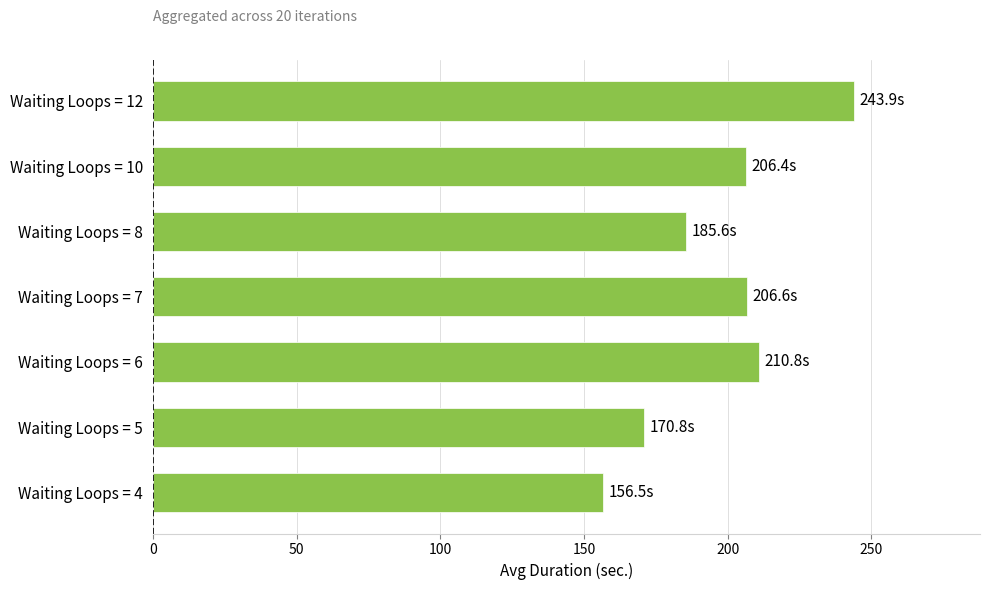

The value at Waiting Loops = 10 is 206.4. True or false?

True